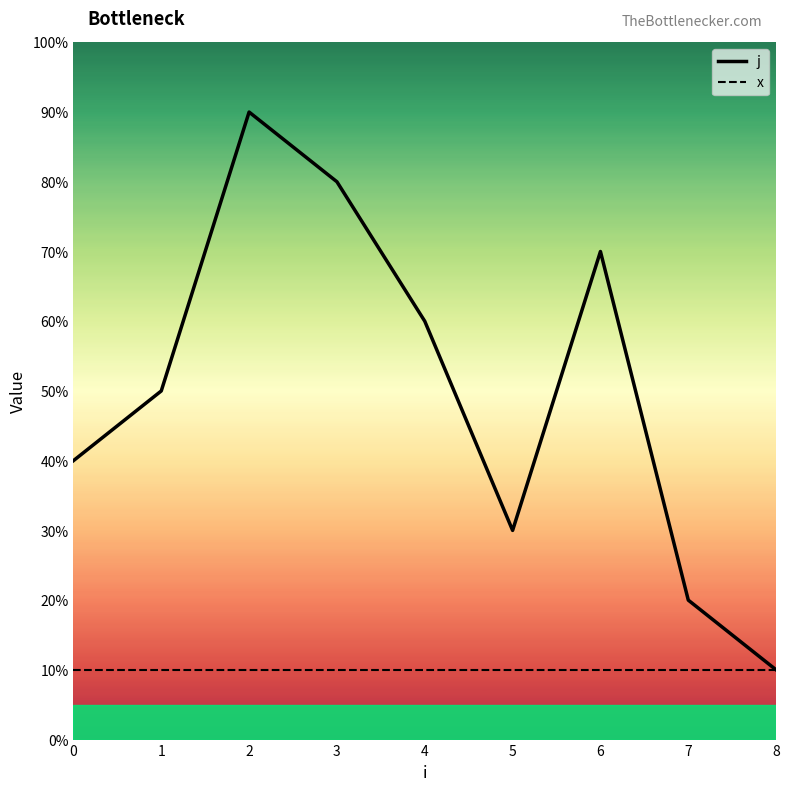

Reading left to right, what are all the values shown in this chart?

j: 0=4	1=5	2=9	3=8	4=6	5=3	6=7	7=2	8=1
x: 0=1	1=1	2=1	3=1	4=1	5=1	6=1	7=1	8=1